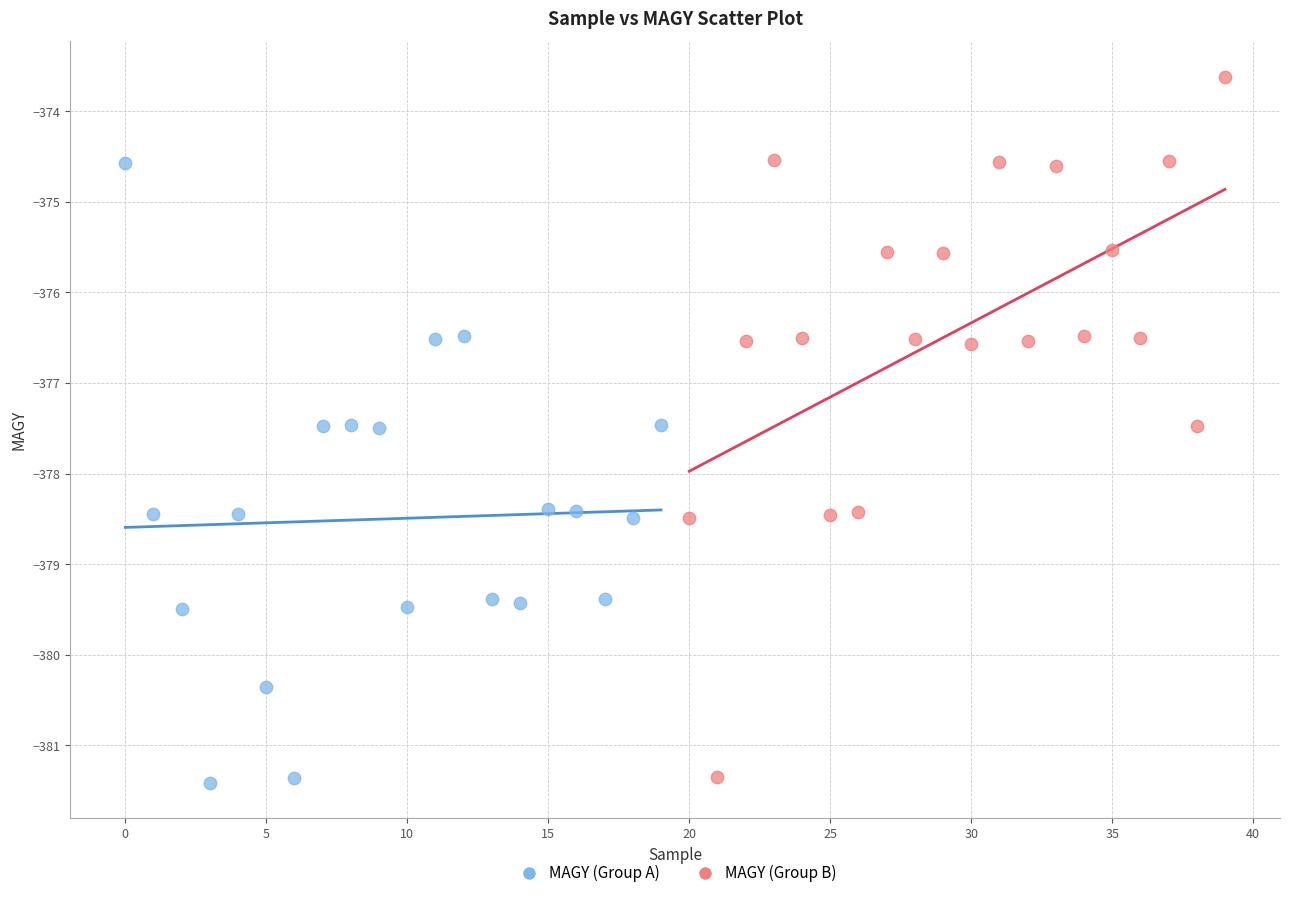

Which series reaches the maximum Y coordinate?

MAGY (Group B)